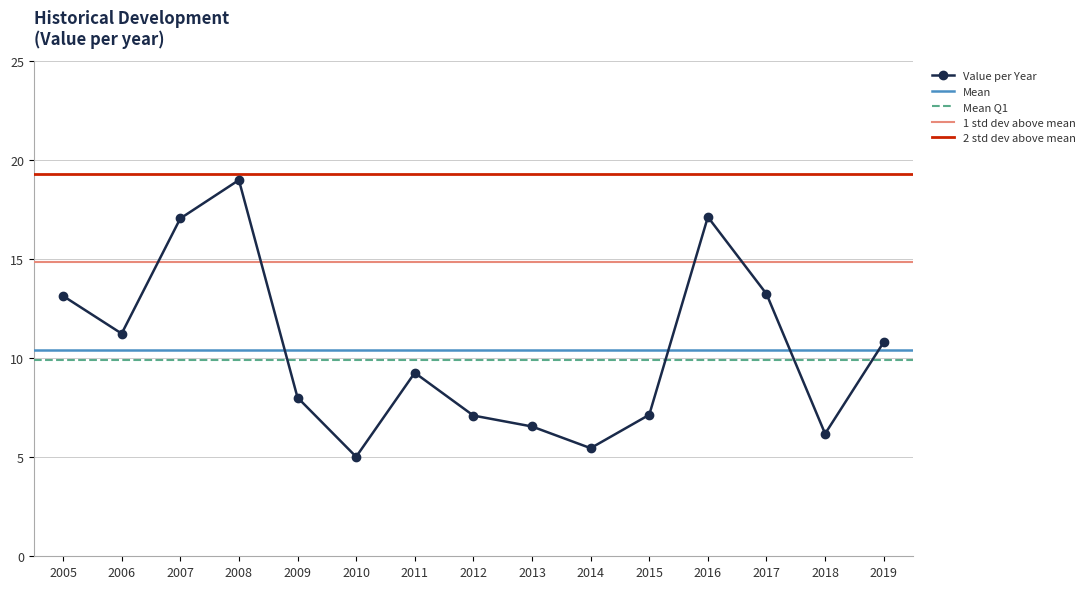

What is the difference between the maximum and minimum values?

14.0